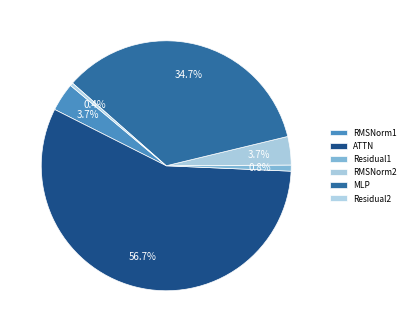

What is the total percentage of ATTN and Residual2?

57.1%